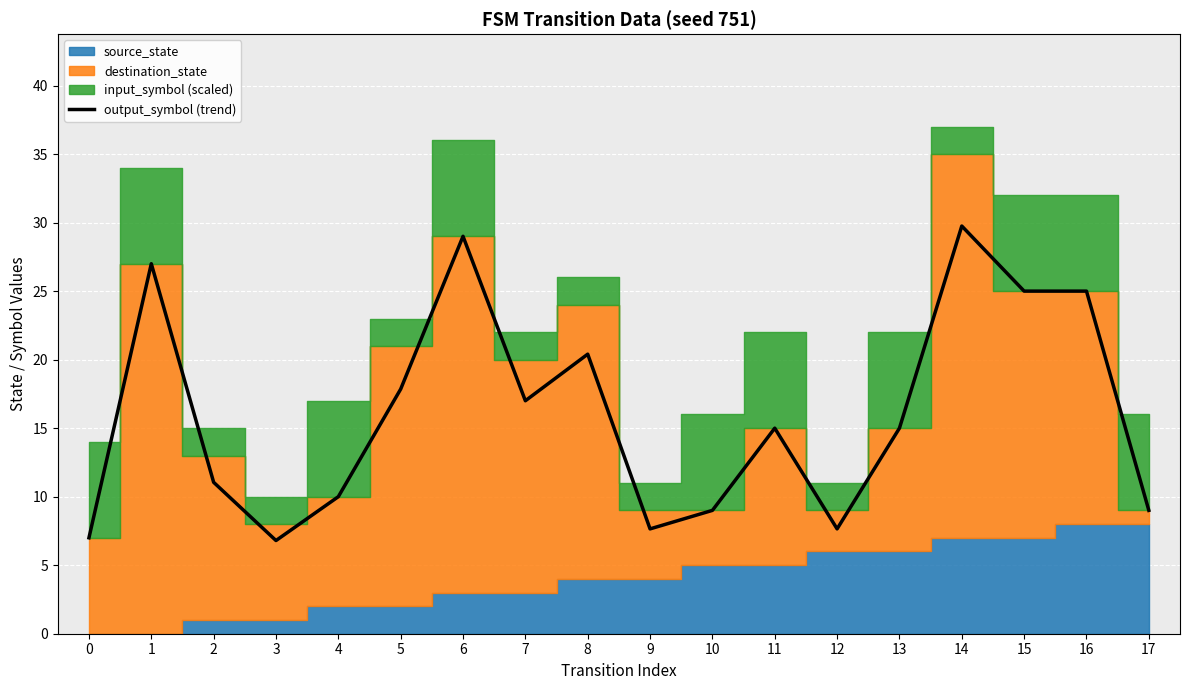

What is the value of the 8th point from the left?

17.0